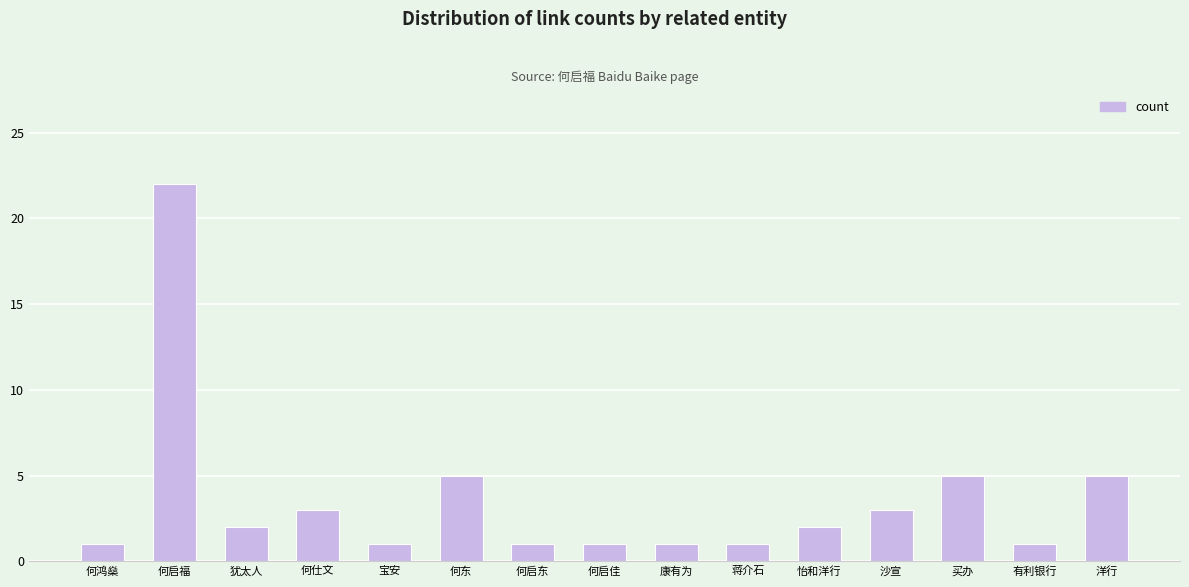

Reading right to left, list all the values displayed in this chart.

5	1	5	3	2	1	1	1	1	5	1	3	2	22	1